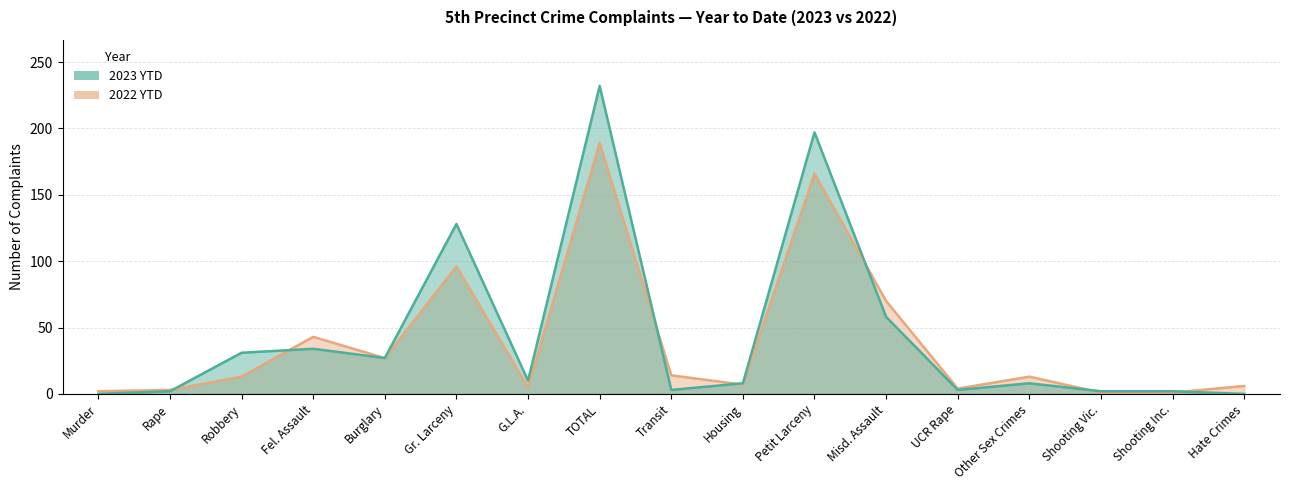

True or false: 2023 YTD and 2022 YTD cross at least once.

True